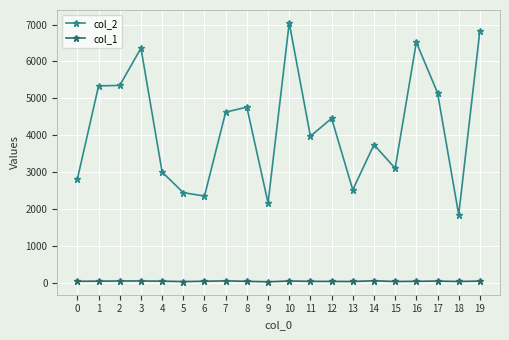

How many values in the col_1 series are below 35?

10